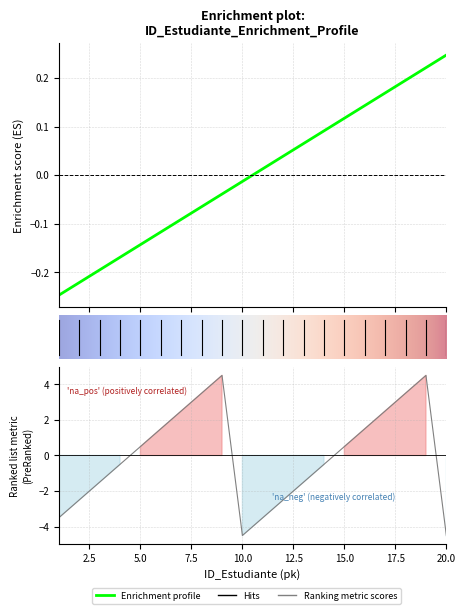

At which category does the chart reach its minimum across all series?

10